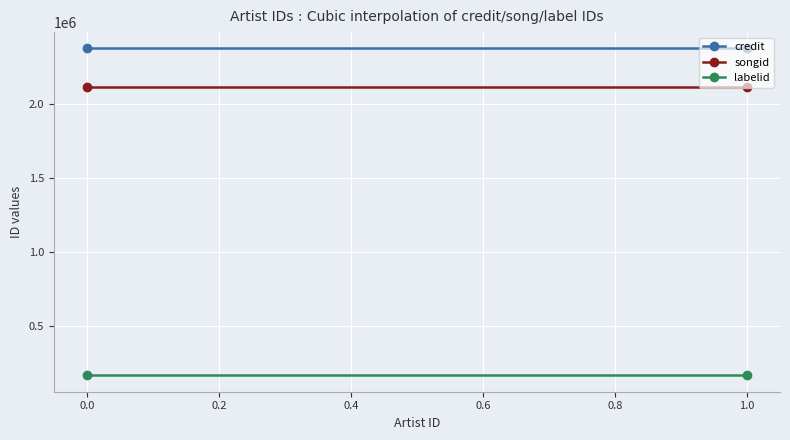

Is this an area chart (filled region under the line)?

No